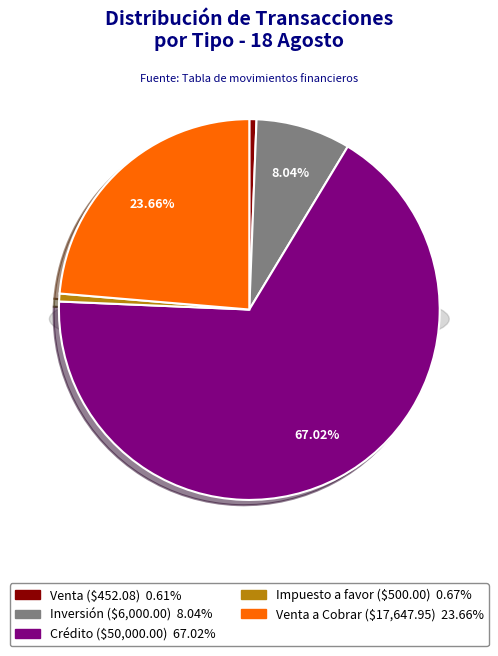

To the nearest percent, what is the average slice percentage?

20%